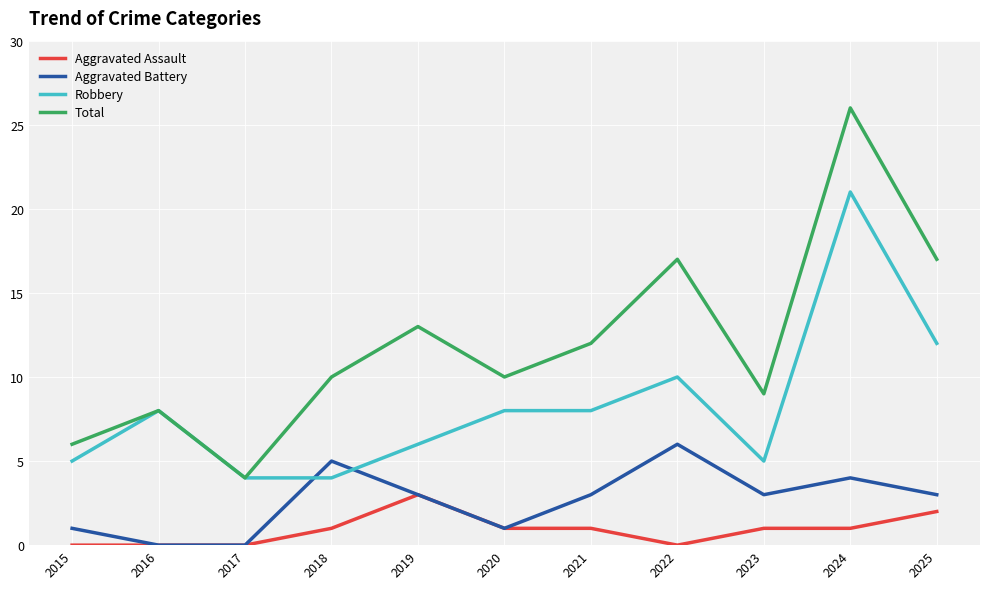

True or false: Aggravated Assault and Robbery cross at least once.

False